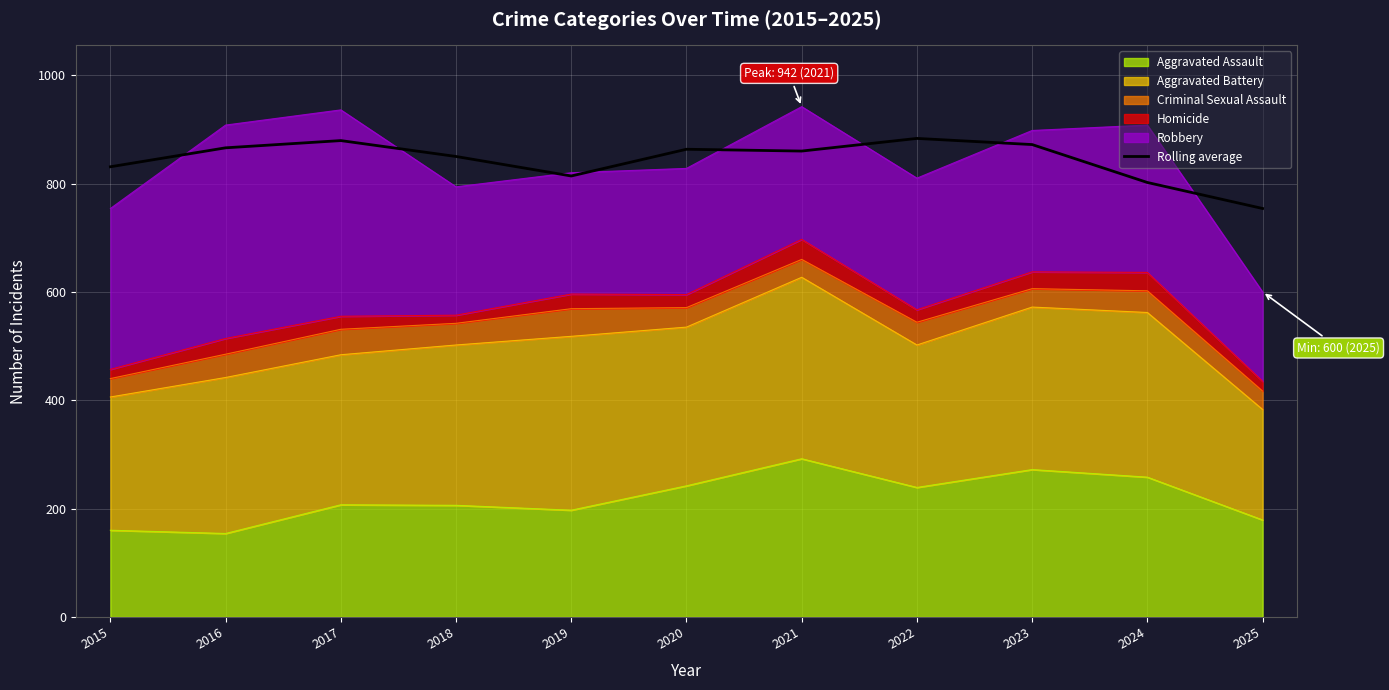

True or false: the data shows 872.0 at 2023.

True